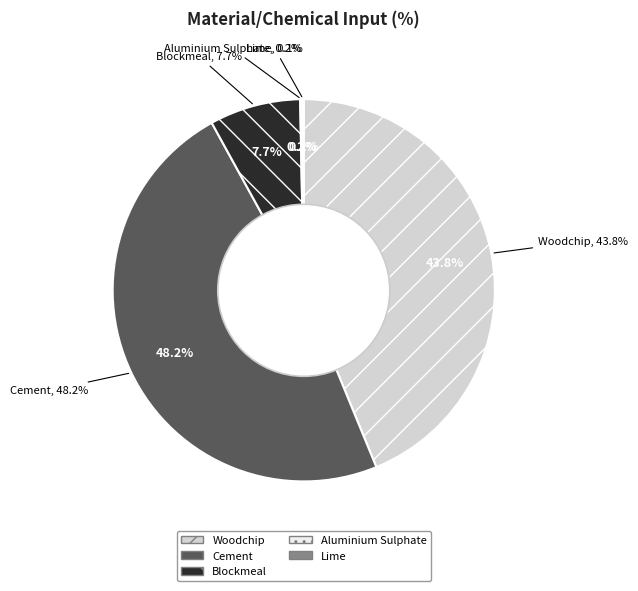

Between Blockmeal and Aluminium Sulphate, which is larger?

Blockmeal